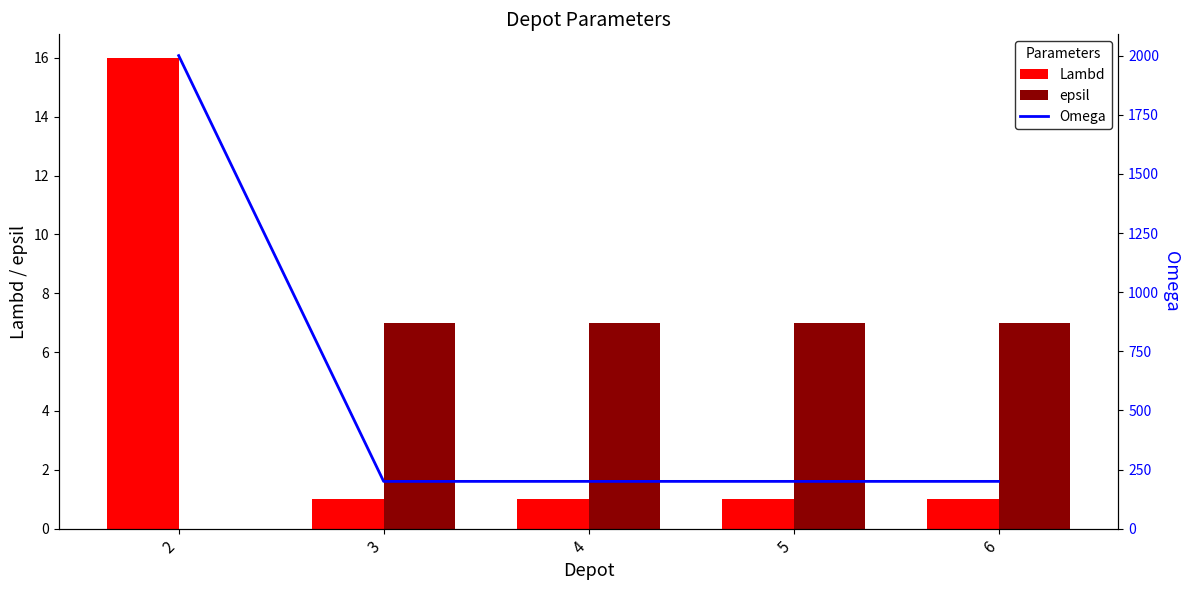

List the labels in order of epsil value, largest first.

3, 4, 5, 6, 2